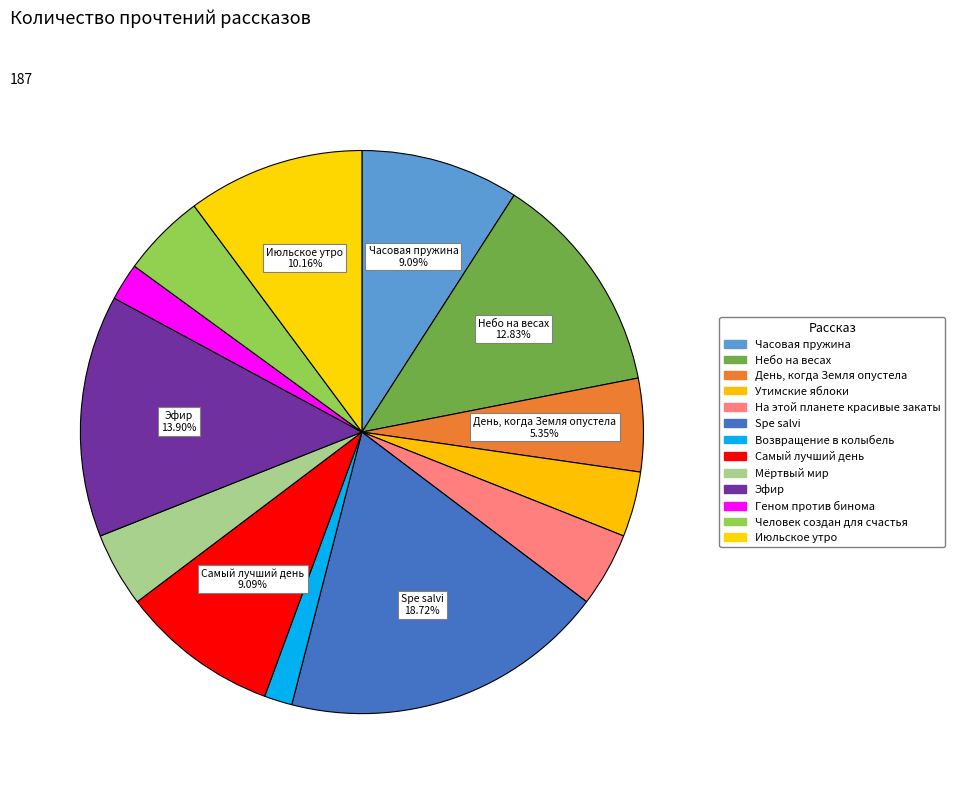

What is the smallest slice in the pie chart?

Возвращение в колыбель